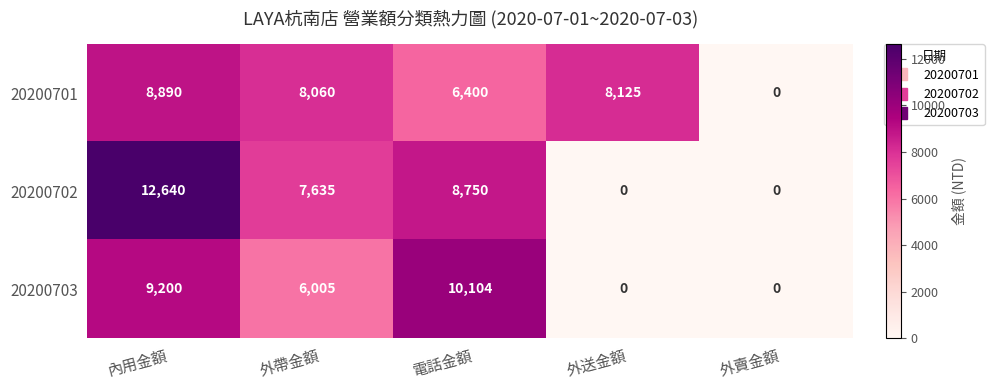

True or false: 20200702 has a value of 12640 at 內用金額.

True